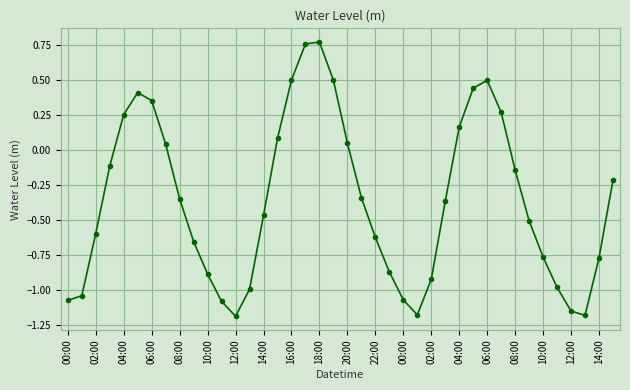

What is the sum of all values?

-14.5